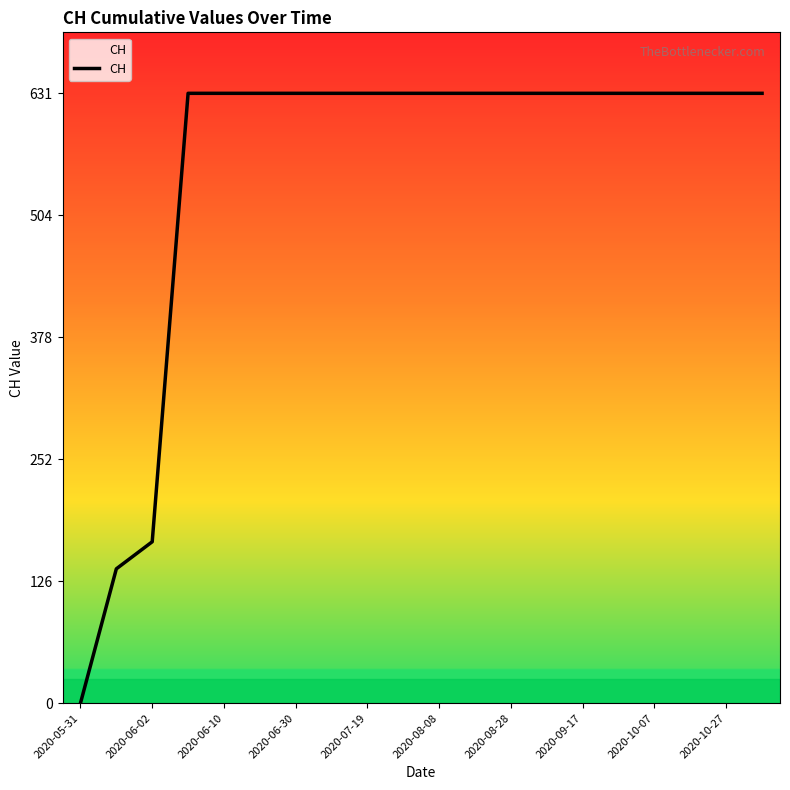

What is the maximum value shown in the chart?

631